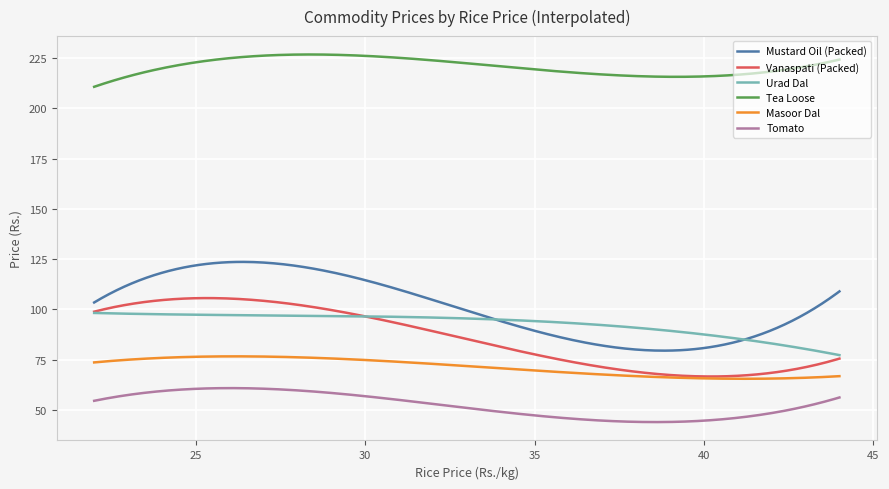

Which series has the widest spread of values?

Mustard Oil (Packed)